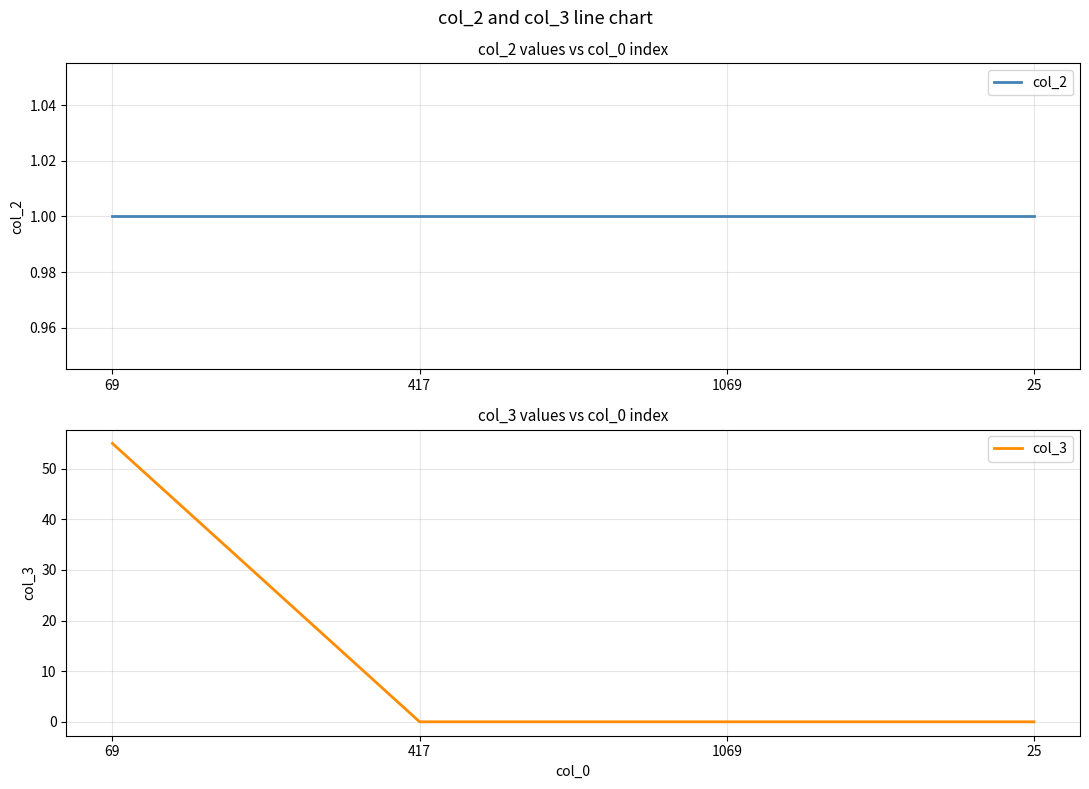

Reading left to right, what are all the values shown in this chart?

col_2: 1	1	1	1
col_3: 55	0	0	0